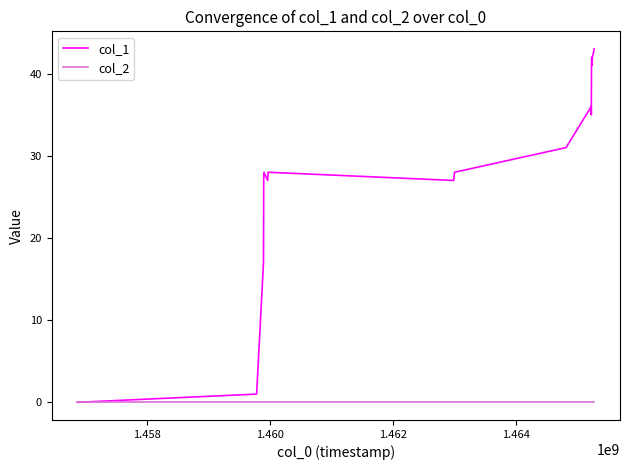

Which series has the largest total across all categories?

col_1